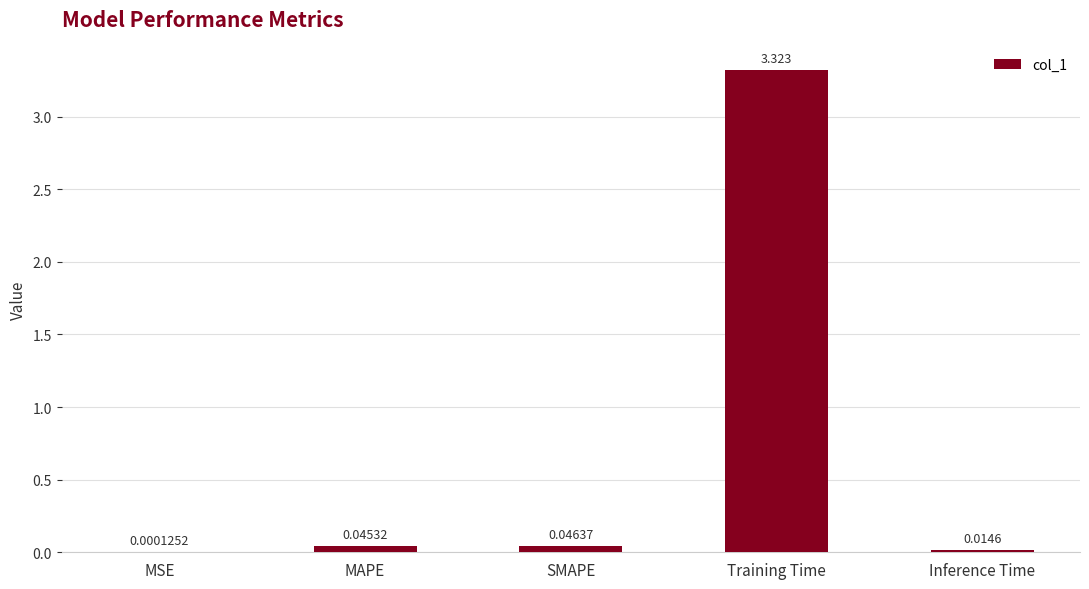

Where is the data nearest to the value 1?

SMAPE